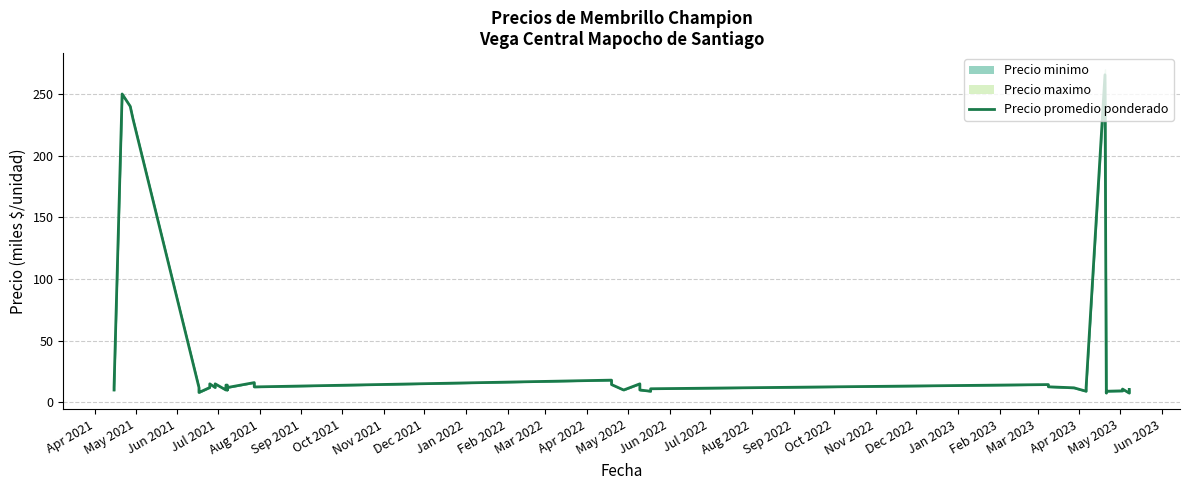

Reading left to right, transcribe all the data shown in this chart.

10.0	12.0	250.0	240.0	230.0	12.0	10.0	8.0	12.0	15.0	12.0	15.0	10.0	12.0	14.0	14.0	10.0	12.0	16.0	12.5	18.0	14.4	10.0	15.0	13.0	10.0	9.0	11.0	14.4	12.6	11.8	9.0	12.0	265.6	7.5	9.0	9.3	10.8	7.5	10.5